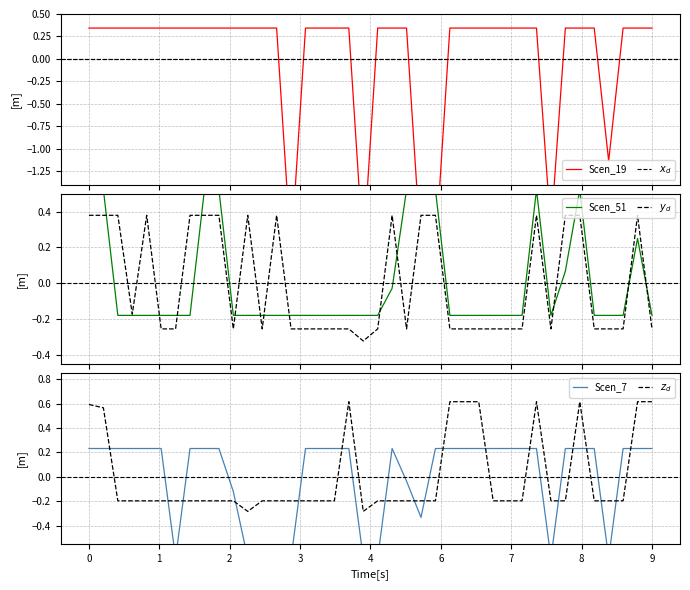

What is the value of the Scen_51 point at the 36th from the left?

-0.2